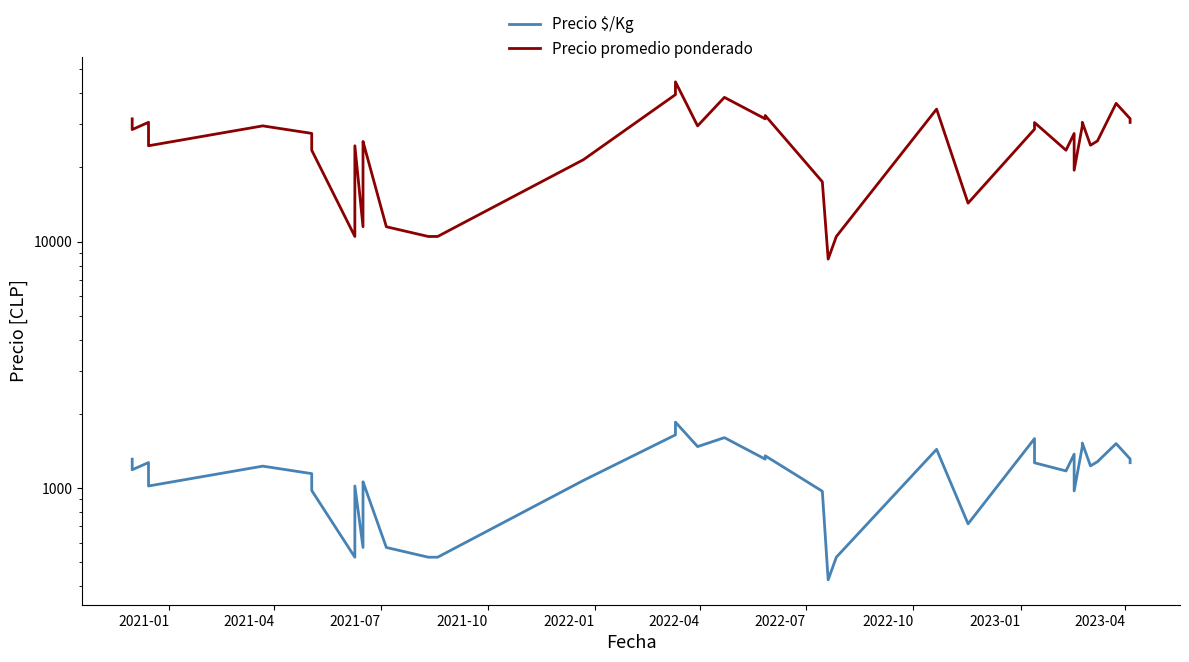

True or false: Precio $/Kg has more than 2 points higher than both neighbors.

True